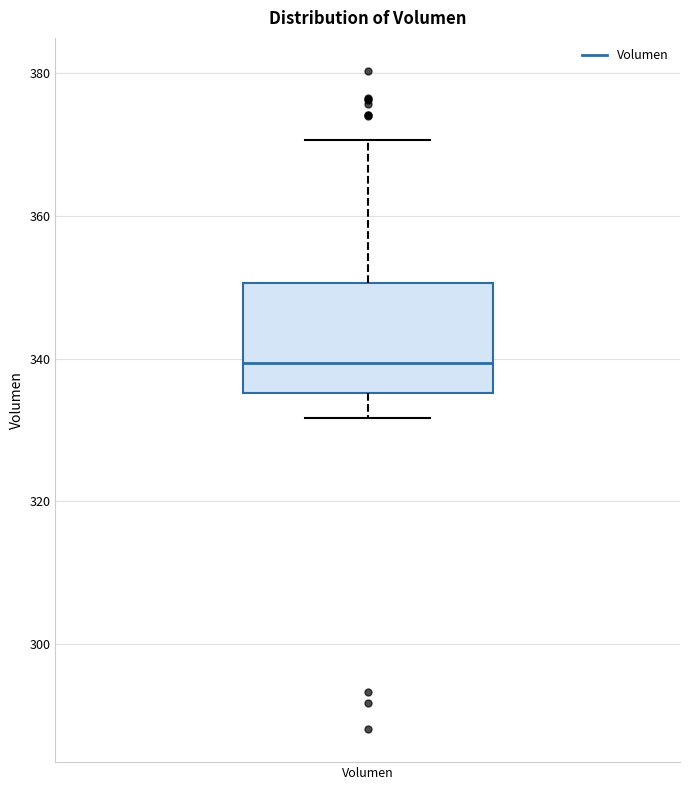

Transcribe this box plot: give where the median line is, the range the box spans, and where the two whiskers end, as read against the y-axis. The values are not printed on the chart, so give them approximately, as read against the axis.

median 340, box 336 to 350, whiskers 332 to 370